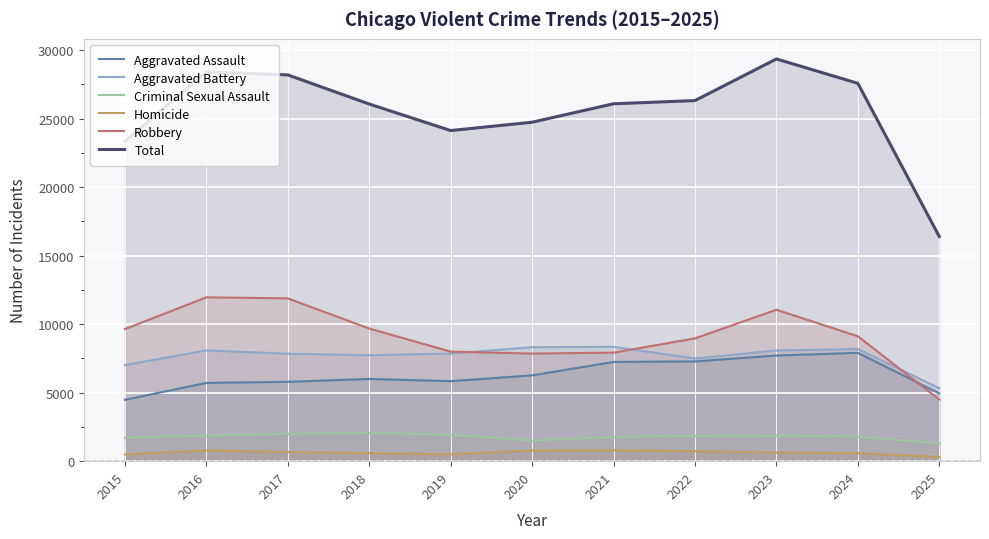

True or false: Homicide and Criminal Sexual Assault intersect in this chart.

False